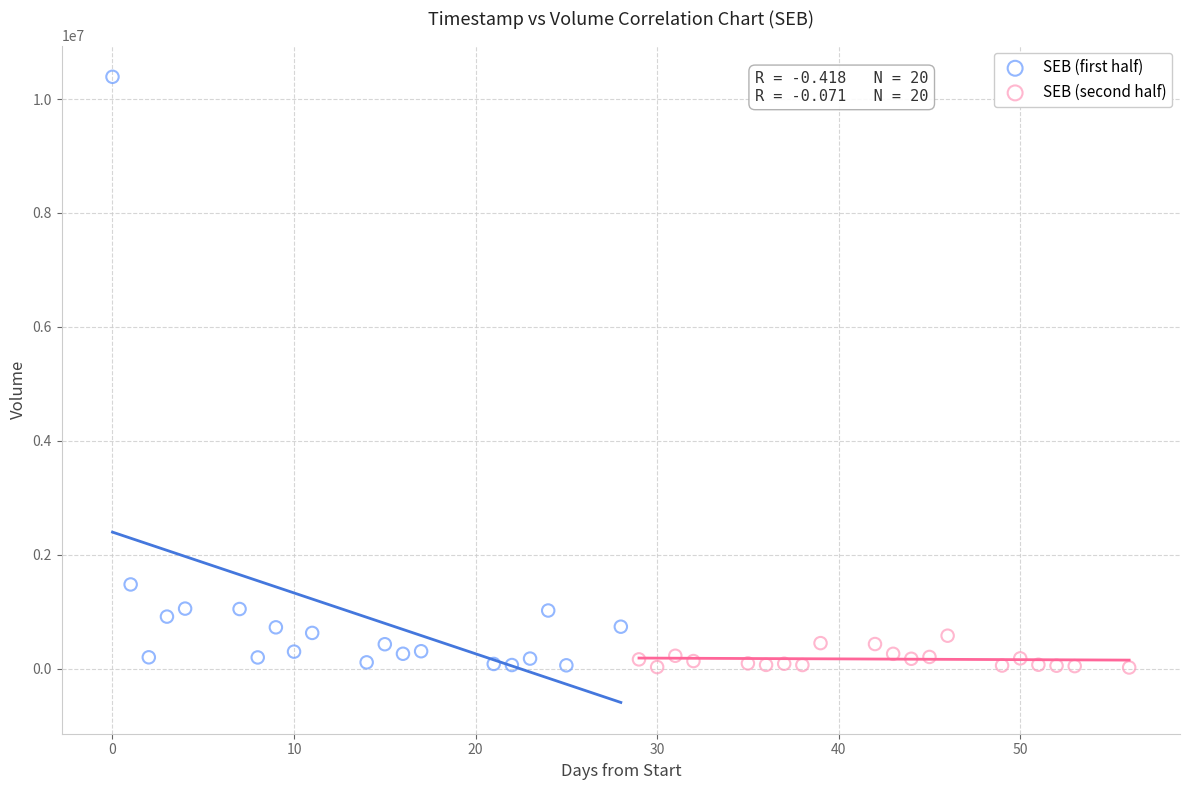

Which series contains the highest Y value?

SEB (first half)